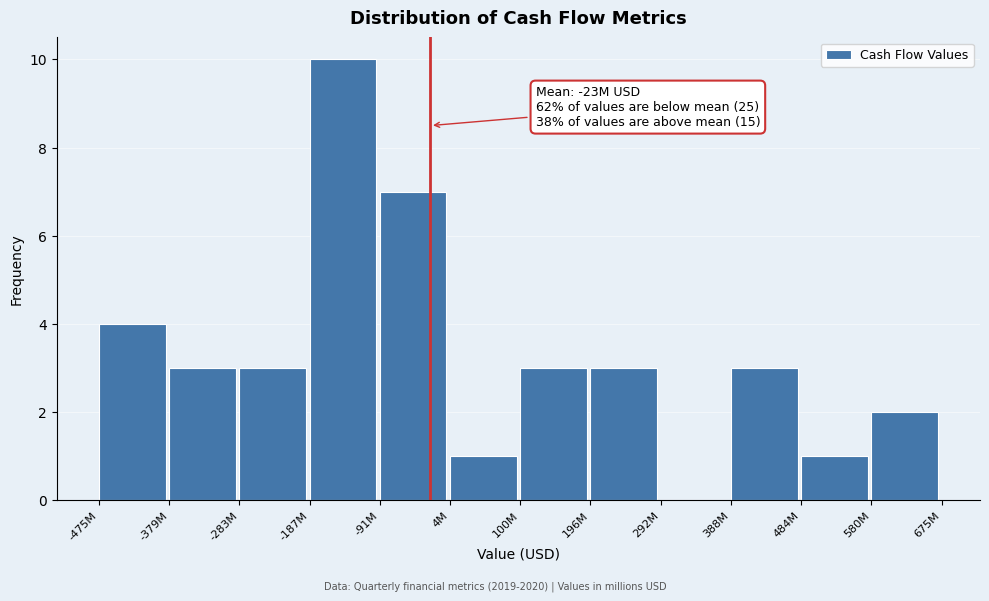

At which label is the value closest to 5?

-475M